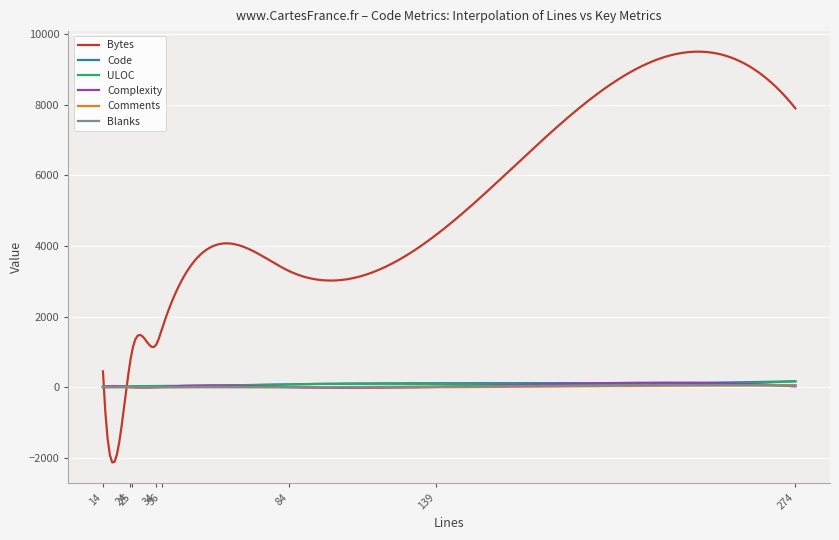

Which series has the largest total across all categories?

Bytes